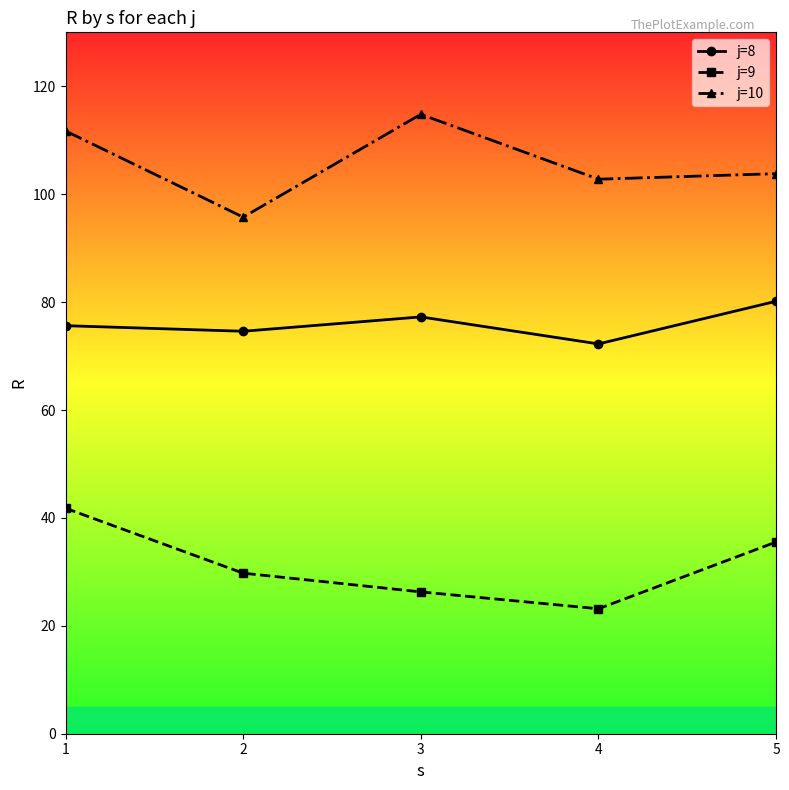

At which category does the chart reach its minimum across all series?

4